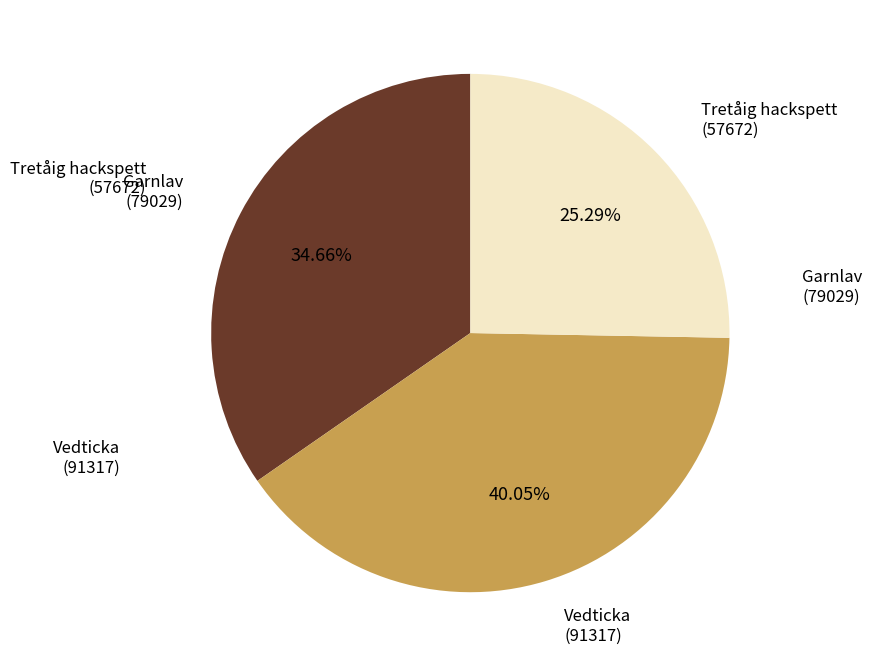

Does any single category account for the majority?

No